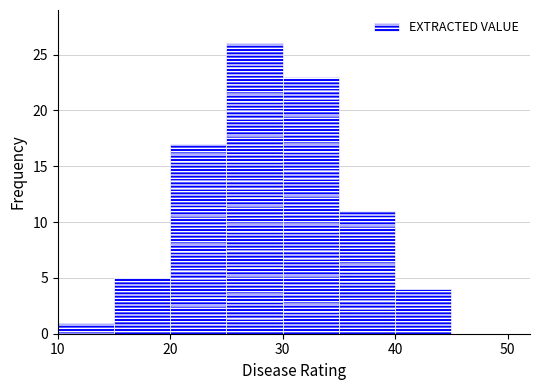

Reading left to right, transcribe this chart: for each bar, give the range it covers on the x-axis and its height. The values are not printed on the chart, so give them approximately, as read against the axis.

10 to 15: 1
15 to 20: 5
20 to 25: 17
25 to 30: 26
30 to 35: 23
35 to 40: 11
40 to 45: 4
45 to 50: 0